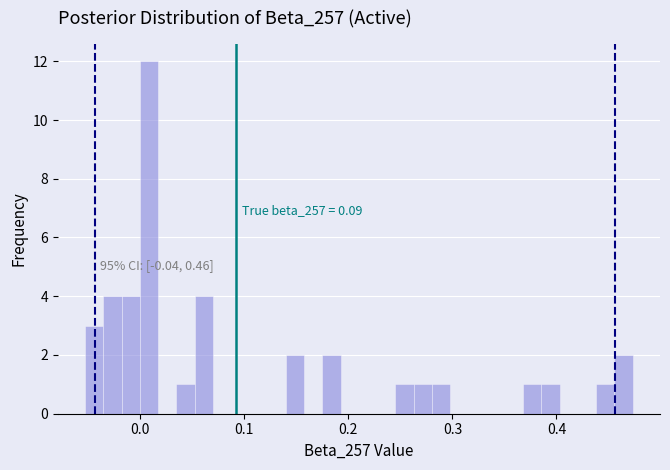

Read against the x-axis, roughly where is the centre of the tallest bar?

0.01